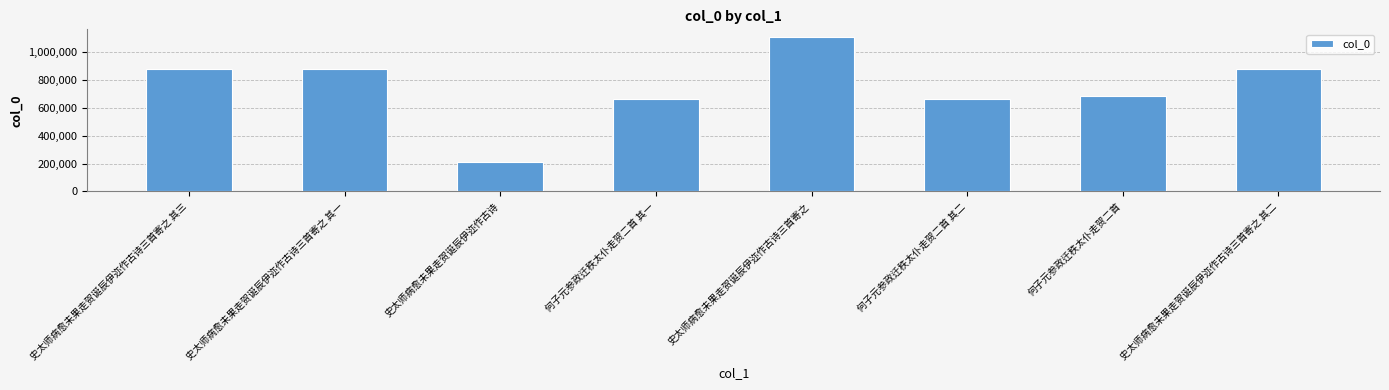

Which label corresponds to the largest value in the chart?

史太师病愈未果走贺诞辰伊迩作古诗三首寄之